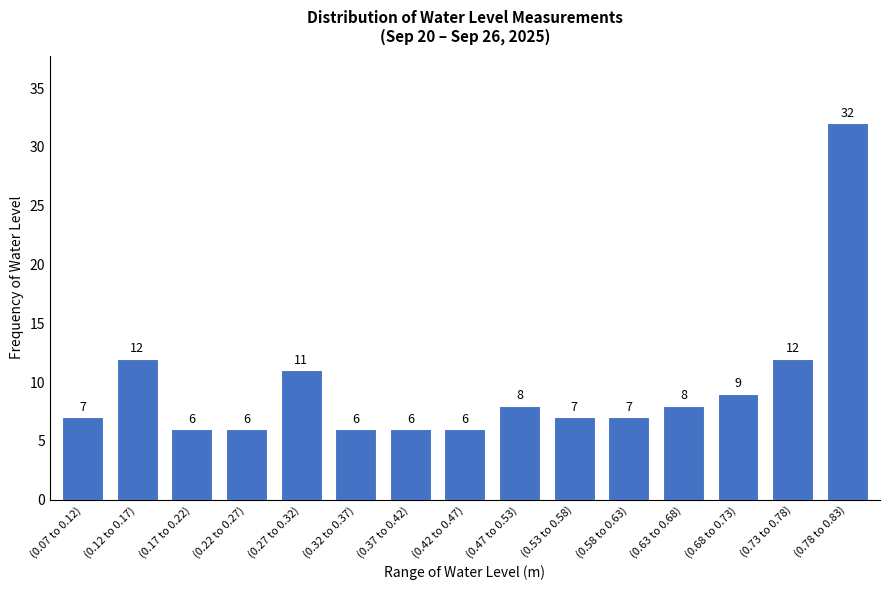

Reading left to right, transcribe all the data shown in this chart.

(0.07 to 0.12)=7	(0.12 to 0.17)=12	(0.17 to 0.22)=6	(0.22 to 0.27)=6	(0.27 to 0.32)=11	(0.32 to 0.37)=6	(0.37 to 0.42)=6	(0.42 to 0.47)=6	(0.47 to 0.53)=8	(0.53 to 0.58)=7	(0.58 to 0.63)=7	(0.63 to 0.68)=8	(0.68 to 0.73)=9	(0.73 to 0.78)=12	(0.78 to 0.83)=32